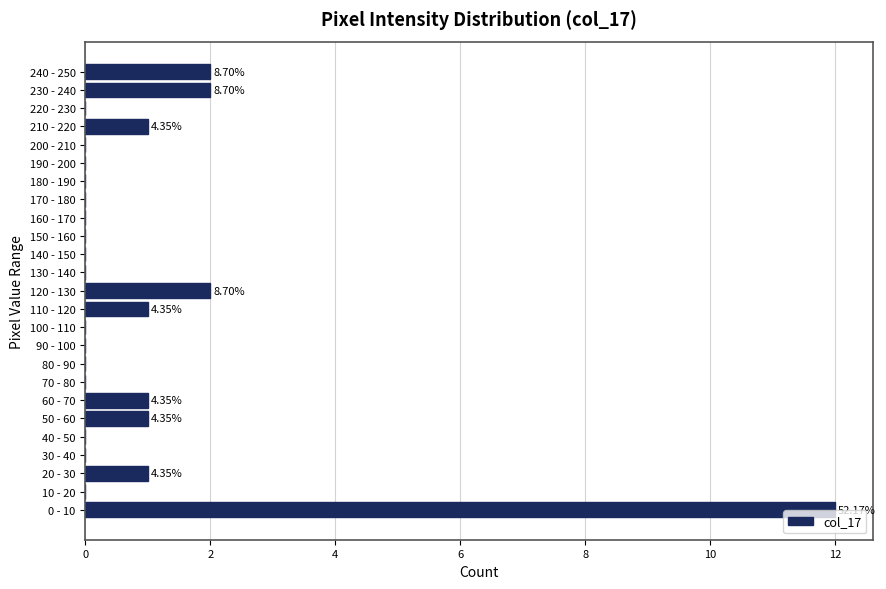

Which has a higher value, 170 - 180 or 120 - 130?

120 - 130